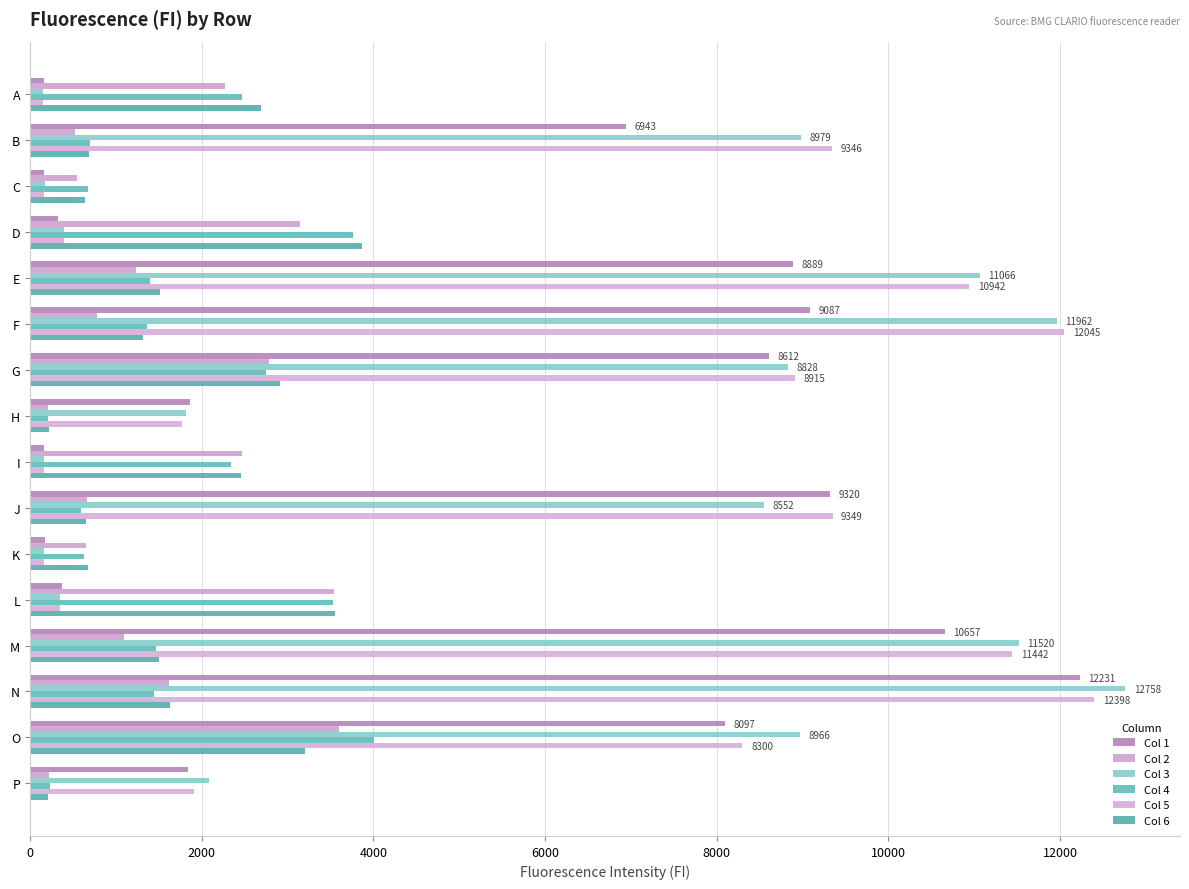

At how many categories does at least one series exceed 5237?

8